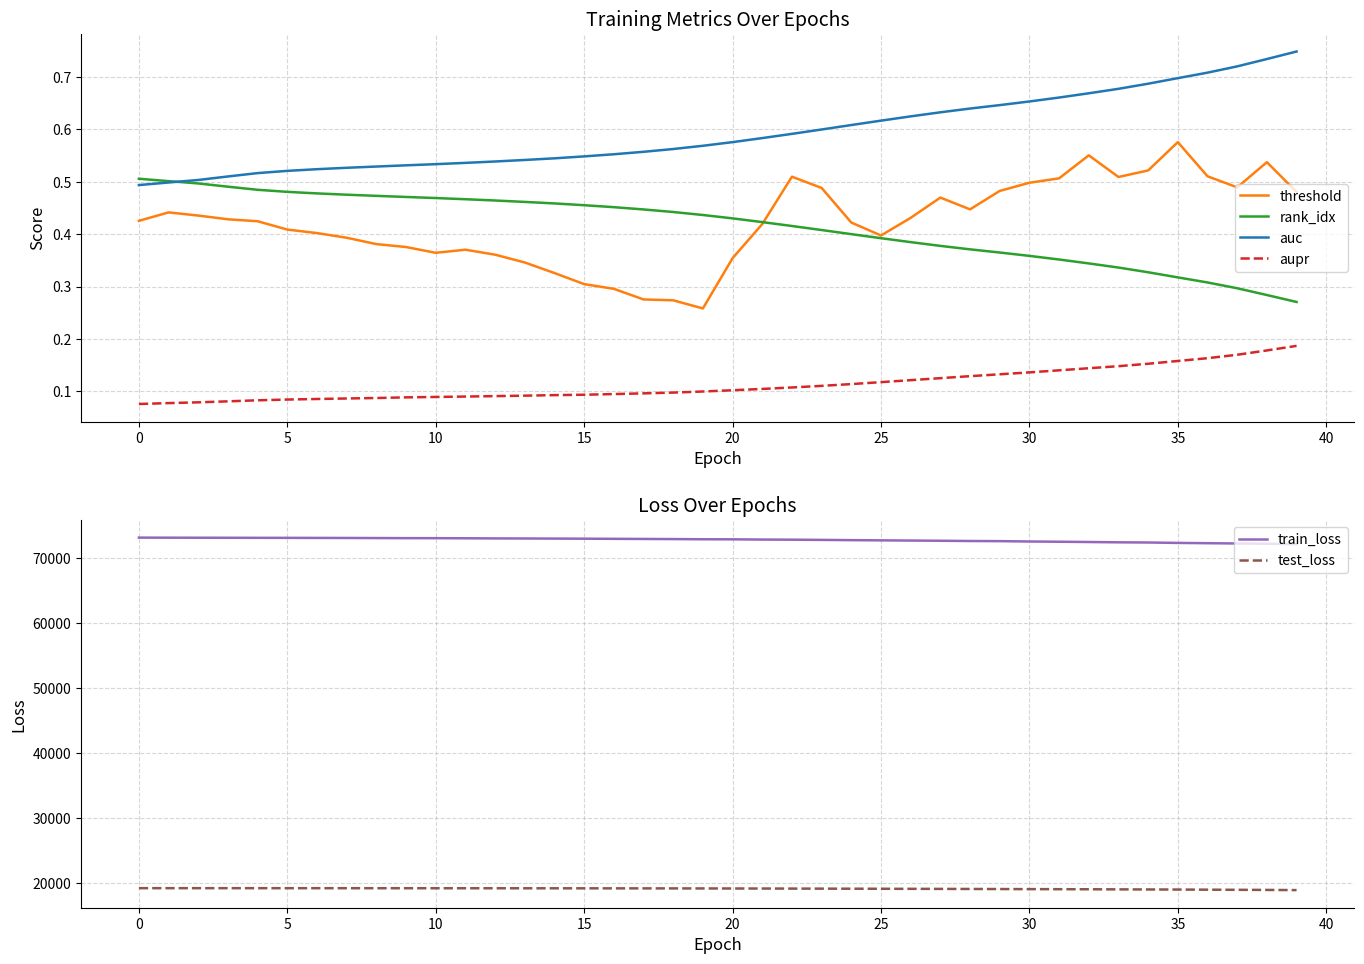

How many data points does each series have?

40